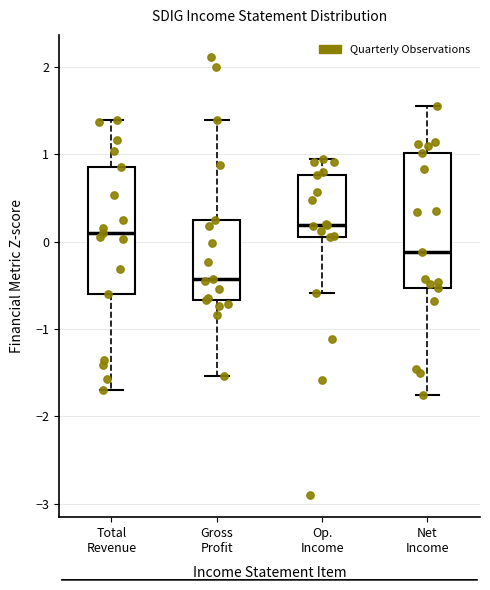

Reading left to right, read every box against the y-axis: the position of its median line, the range the box covers, and the ends of its whiskers. The values are not printed on the chart, so give them approximately, as read against the axis.

Total Revenue: median 0.1, box -0.6 to 0.9, whiskers -1.7 to 1.4
Gross Profit: median -0.4, box -0.7 to 0.3, whiskers -1.5 to 1.4
Op. Income: median 0.2, box 0.1 to 0.8, whiskers -0.6 to 0.9
Net Income: median -0.1, box -0.5 to 1.0, whiskers -1.8 to 1.6